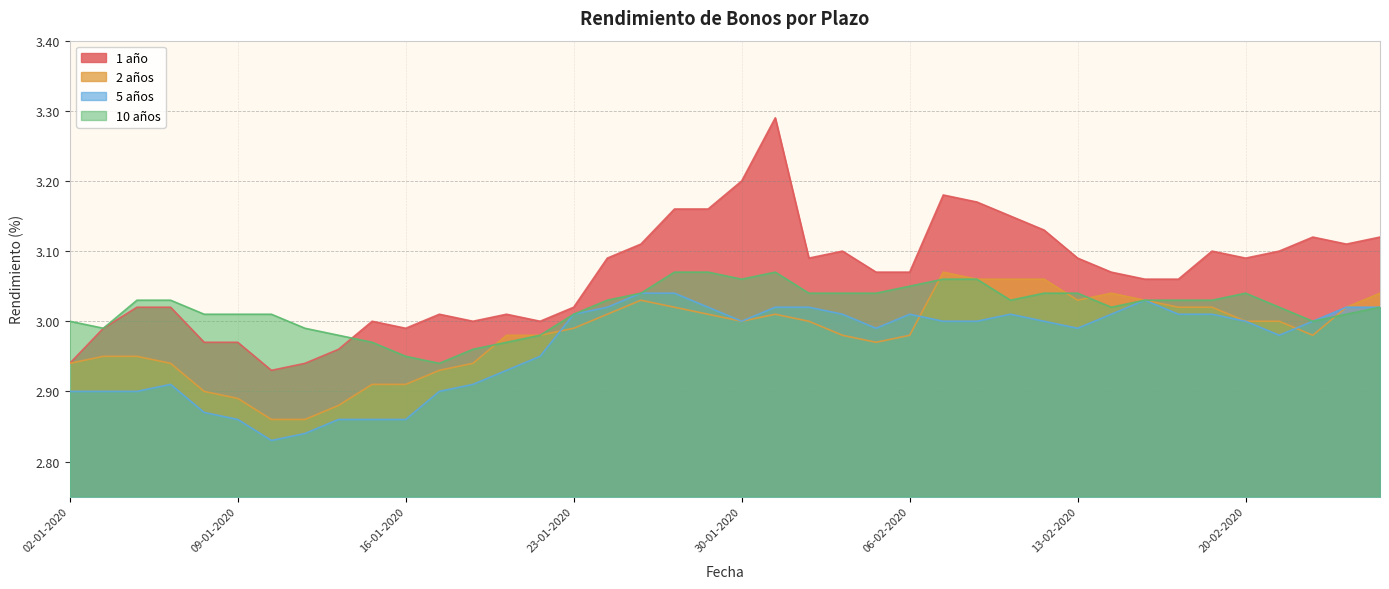

Which category has the lowest value in the 2 años series?

10-01-2020